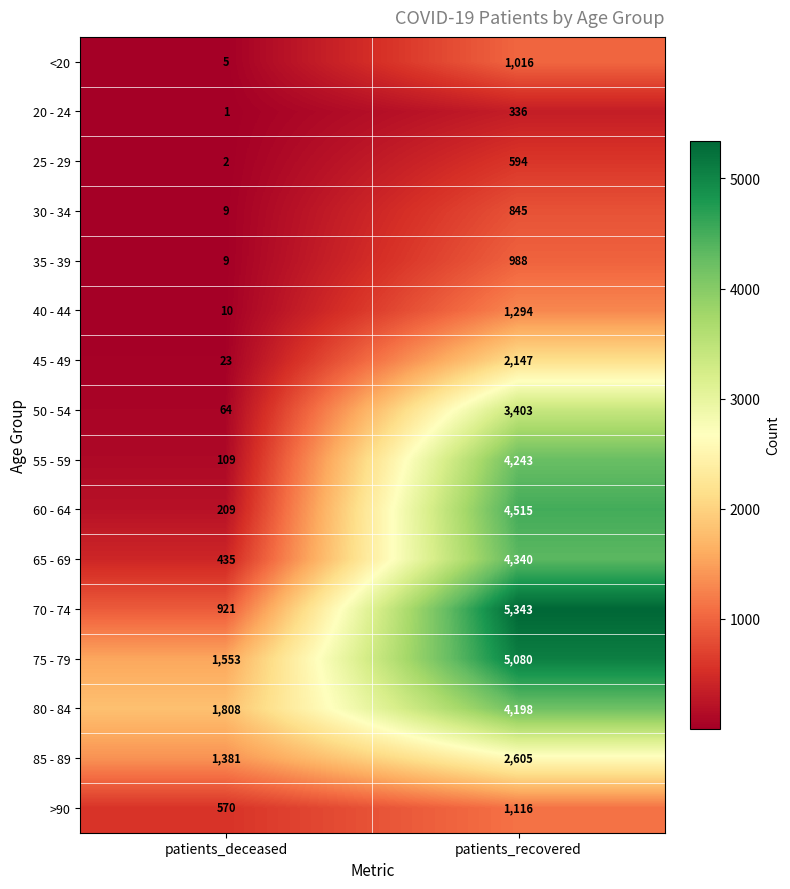

How many categories are shown in the chart?

2